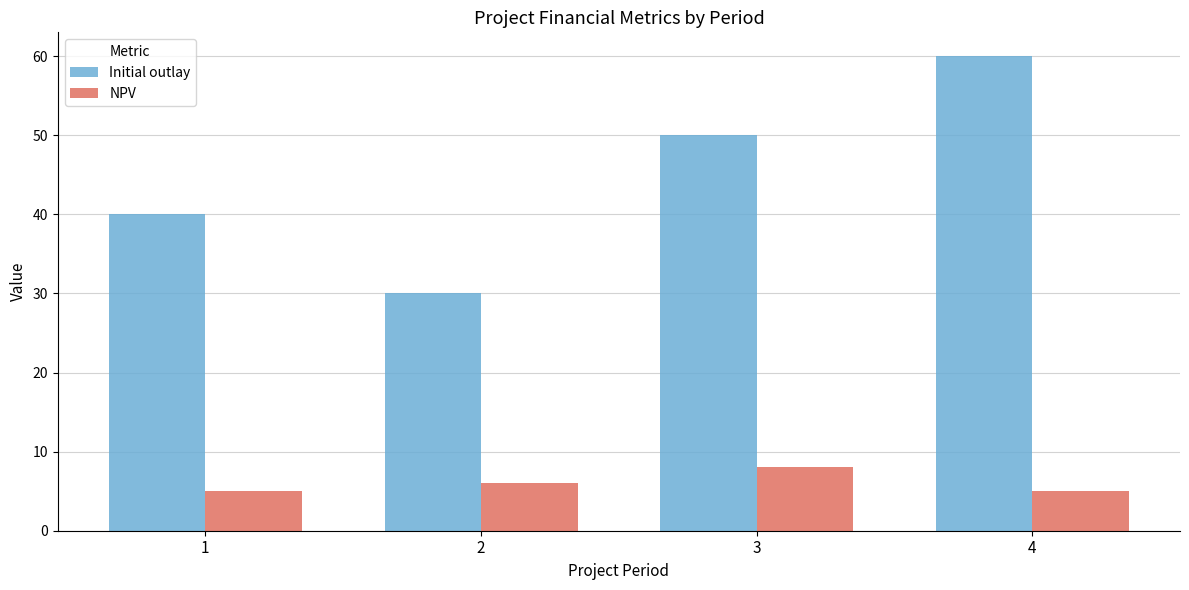

The NPV series shows 5 at 4. True or false?

True